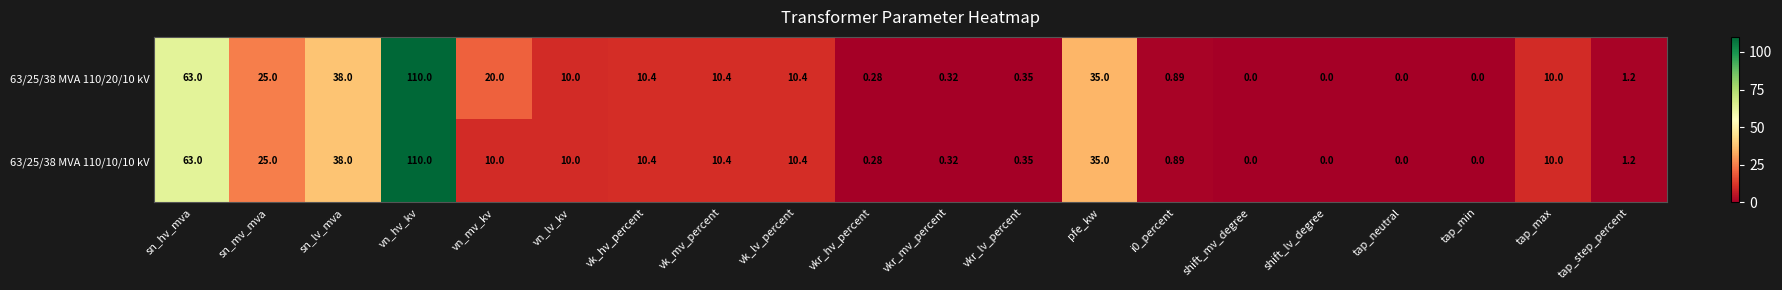

How many data points does each series have?

20